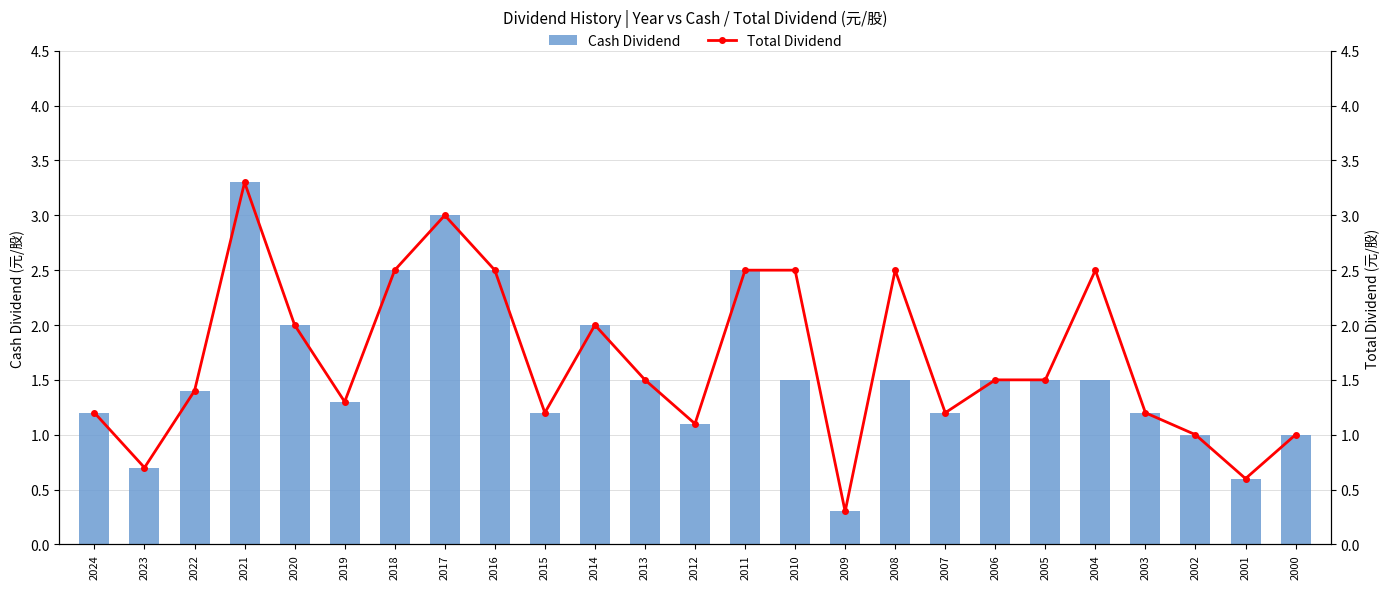

True or false: Total Dividend has a value of 1.0 at 2000.

True